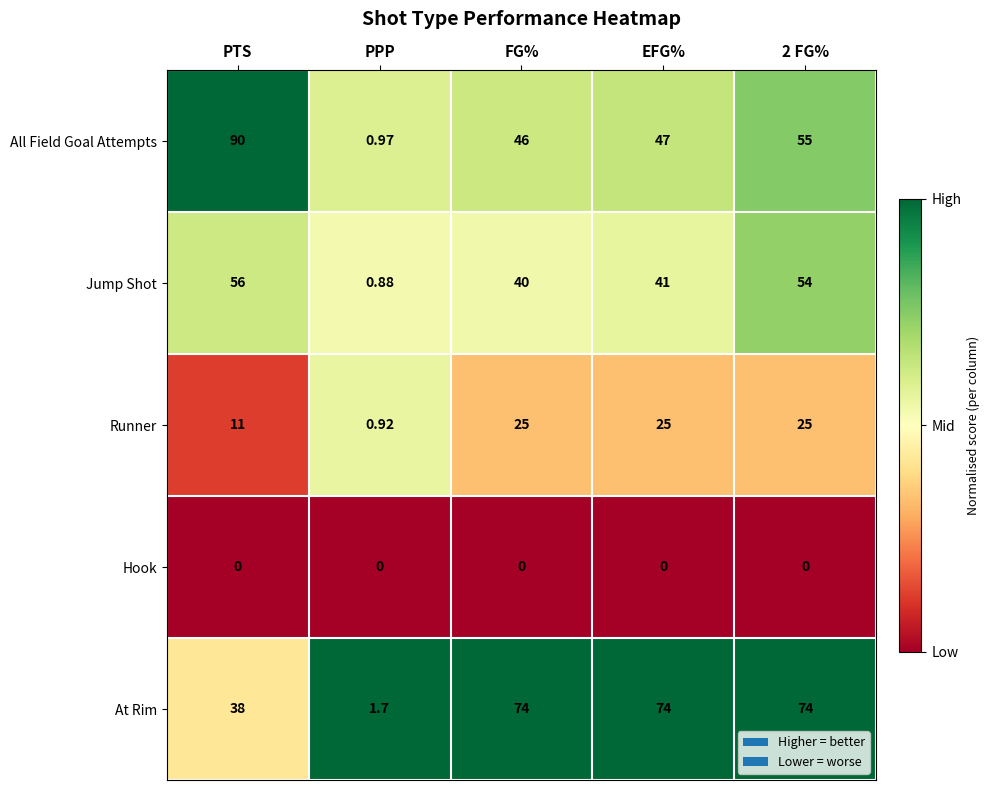

Where is All Field Goal Attempts nearest to the value 45?

FG%